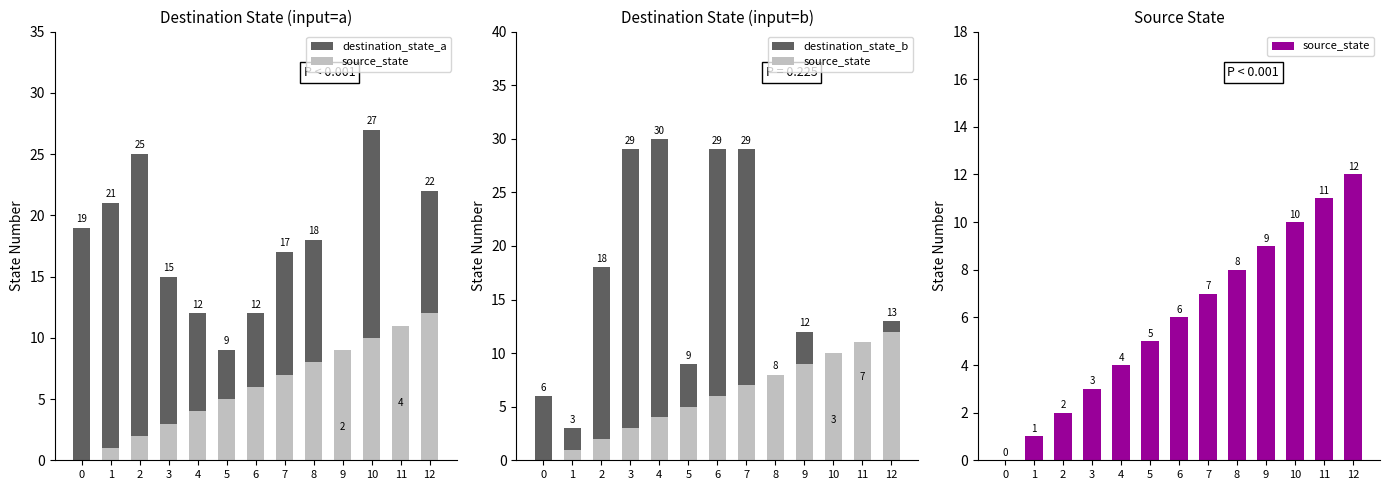

Rank the series at 12 from lowest to highest value.

source_state, destination_state_b, destination_state_a